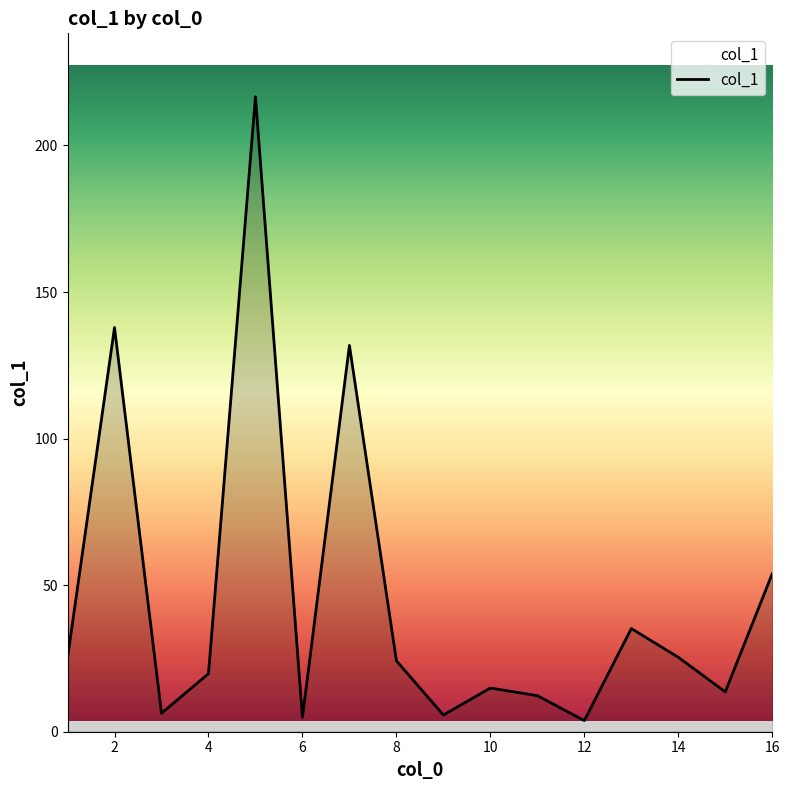

What is the ratio of the value at 14 to the value at 10?

1.7